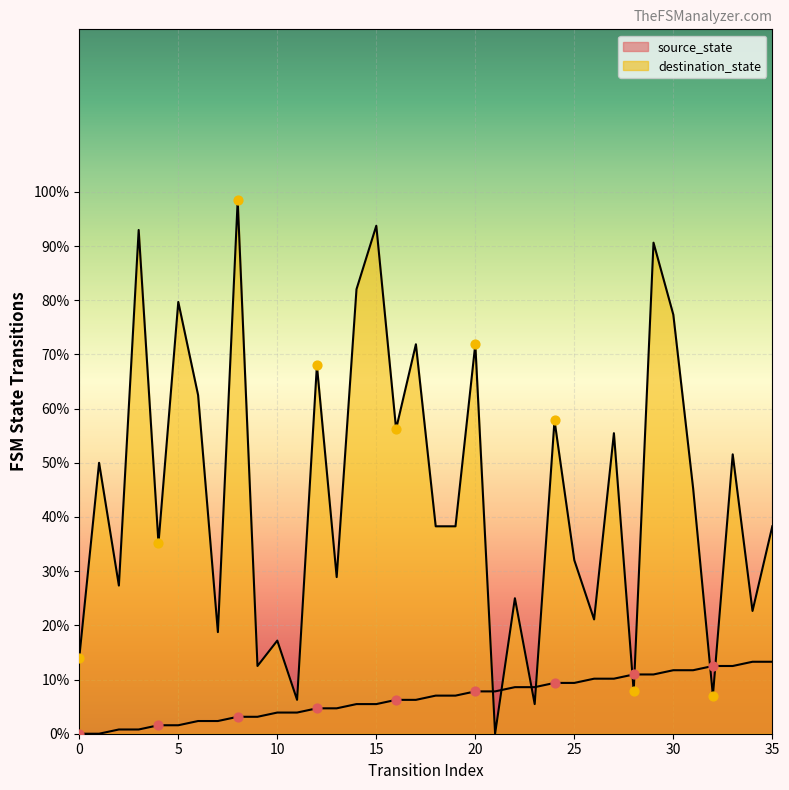

What is the total value across all series at 28?

18.8